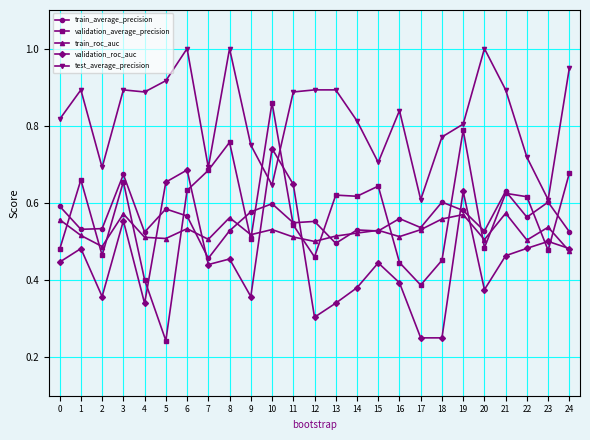

At which category is the sum across all series the highest?

6